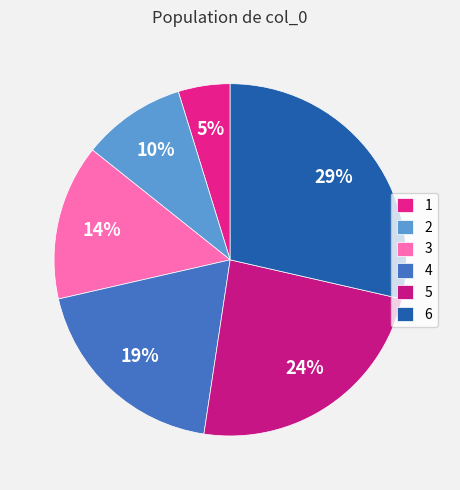

What percentage is the 4 slice, to the nearest percent?

19%